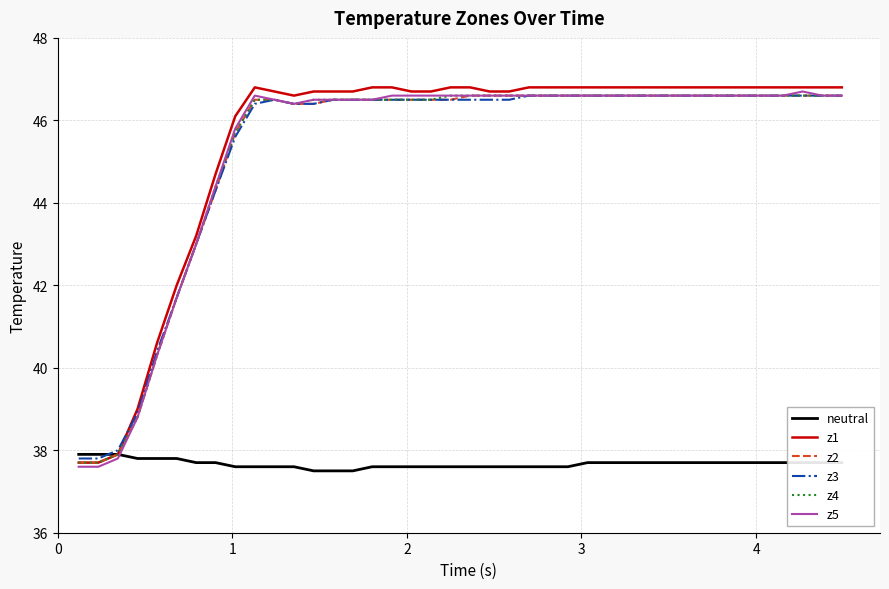

What is the minimum value for z2?

37.7